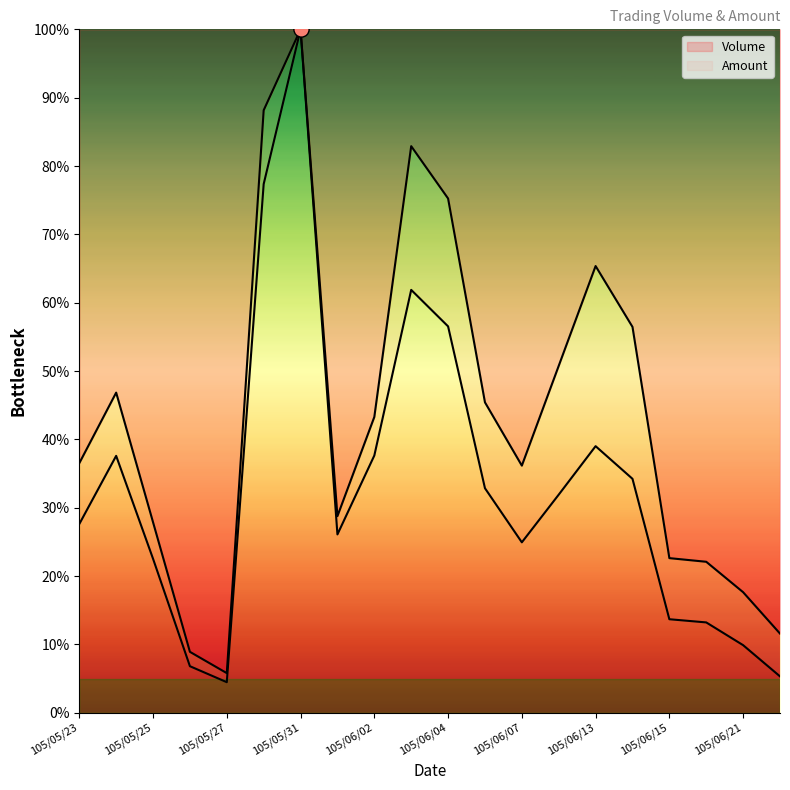

Which series has the largest total across all categories?

Volume